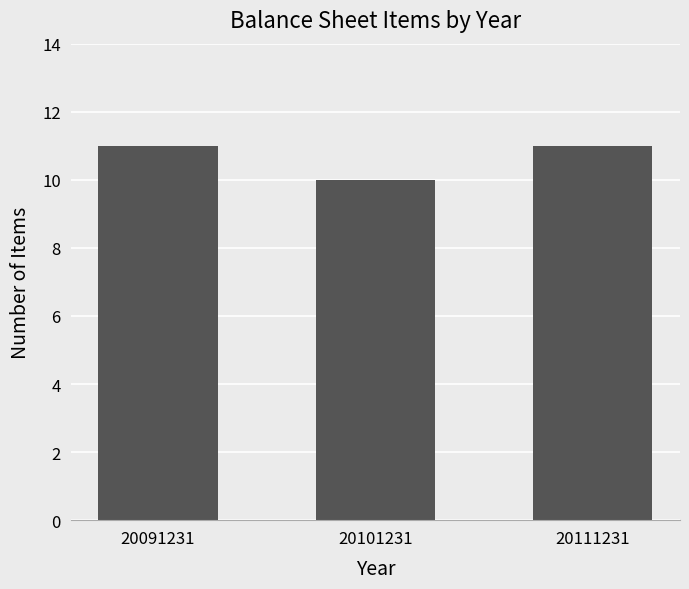

Reading left to right, transcribe all the data shown in this chart.

20091231=11	20101231=10	20111231=11